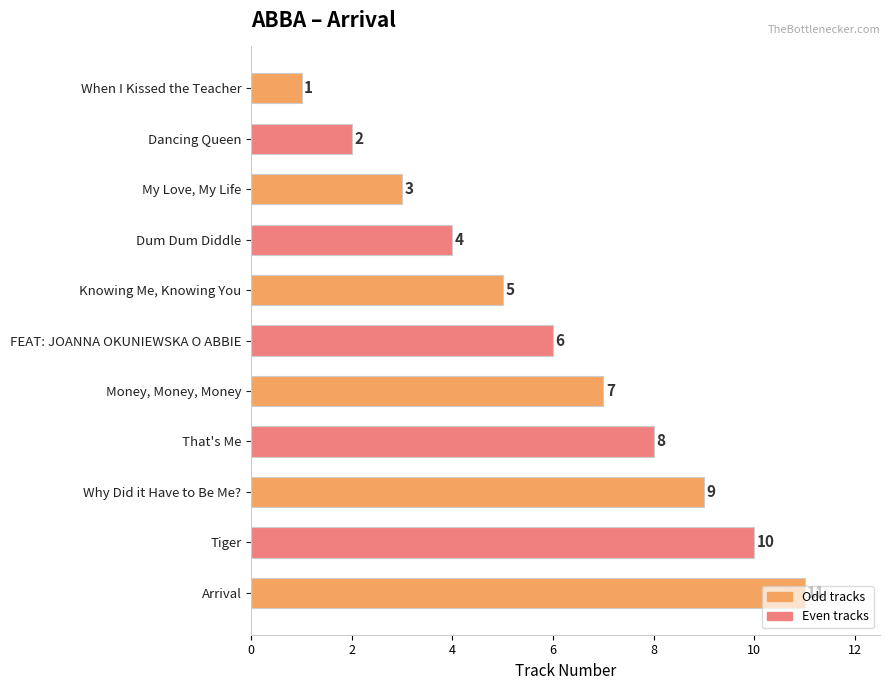

What is the approximate value at Money, Money, Money, to the nearest 5?

5